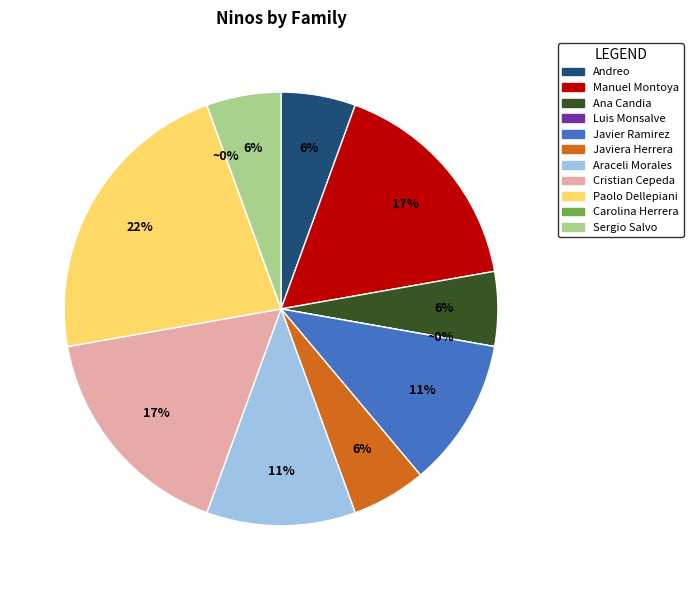

True or false: Carolina Herrera accounts for 1% of the total.

False